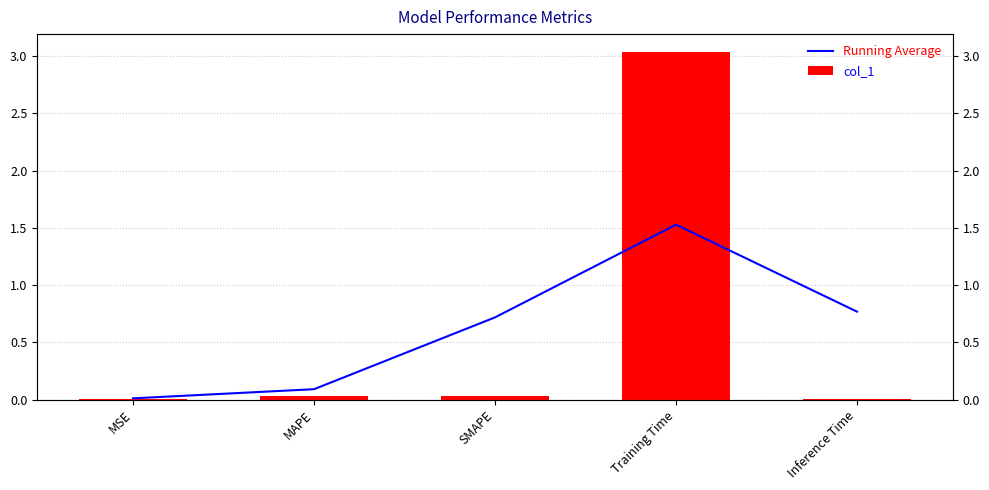

Does the chart contain stacked bars?

No